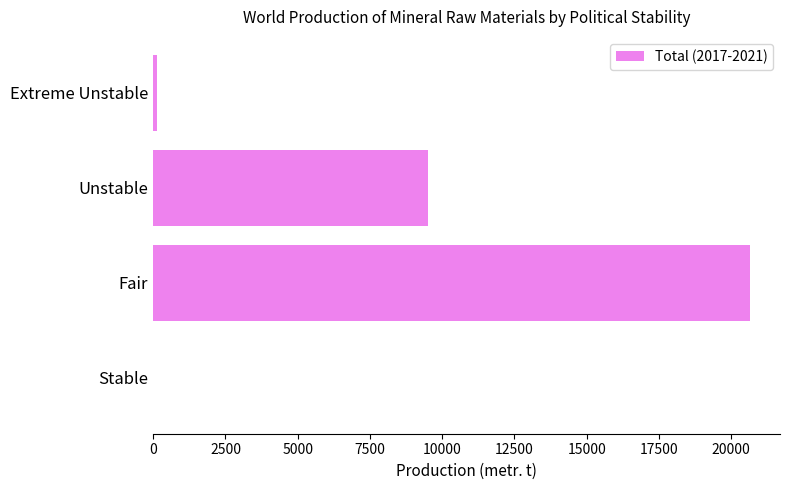

The chart shows a value of 0 at Stable. True or false?

True